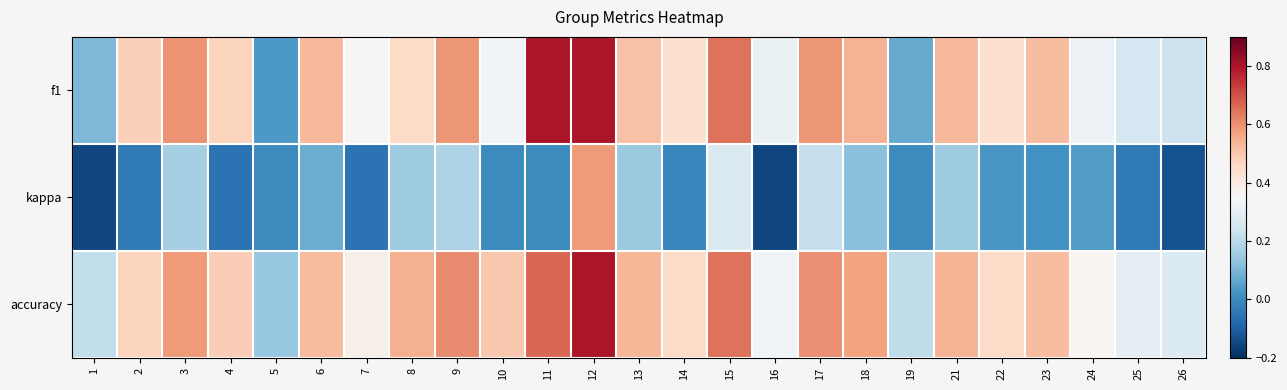

Reading left to right, transcribe all the data shown in this chart.

f1: 1=0.1	2=0.5	3=0.6	4=0.5	5=0.0	6=0.5	7=0.4	8=0.5	9=0.6	10=0.3	11=0.8	12=0.8	13=0.5	14=0.4	15=0.6	16=0.3	17=0.6	18=0.5	19=0.1	21=0.5	22=0.4	23=0.5	24=0.3	25=0.3	26=0.2
kappa: 1=-0.1	2=-0.0	3=0.2	4=-0.1	5=0.0	6=0.1	7=-0.1	8=0.2	9=0.2	10=0.0	11=0.0	12=0.6	13=0.1	14=-0.0	15=0.3	16=-0.2	17=0.2	18=0.1	19=0.0	21=0.2	22=0.0	23=0.0	24=0.0	25=-0.0	26=-0.1
accuracy: 1=0.2	2=0.5	3=0.6	4=0.5	5=0.1	6=0.5	7=0.4	8=0.5	9=0.6	10=0.5	11=0.7	12=0.8	13=0.5	14=0.5	15=0.6	16=0.3	17=0.6	18=0.6	19=0.2	21=0.5	22=0.5	23=0.5	24=0.4	25=0.3	26=0.3